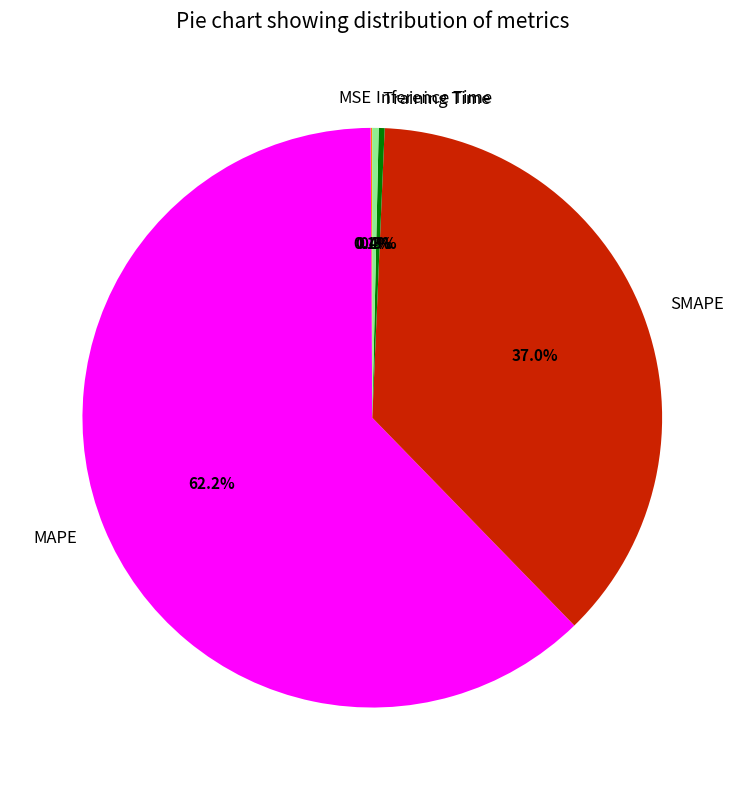

True or false: MAPE accounts for 62% of the total.

True